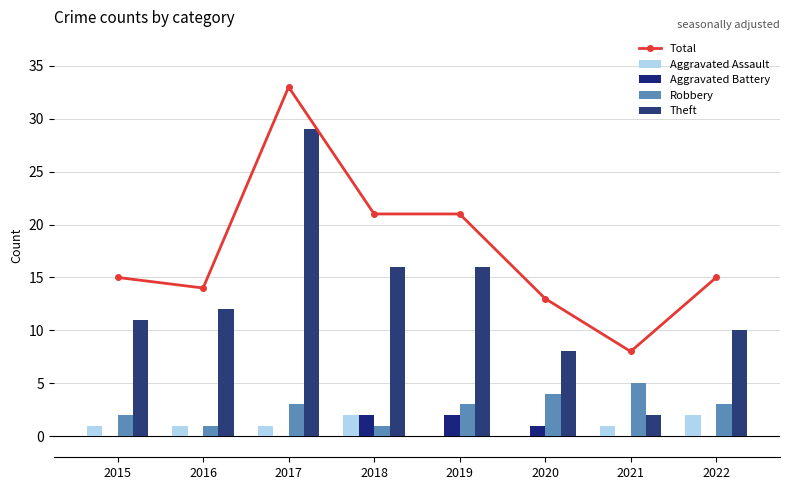

What is the average value of the Total series?

18